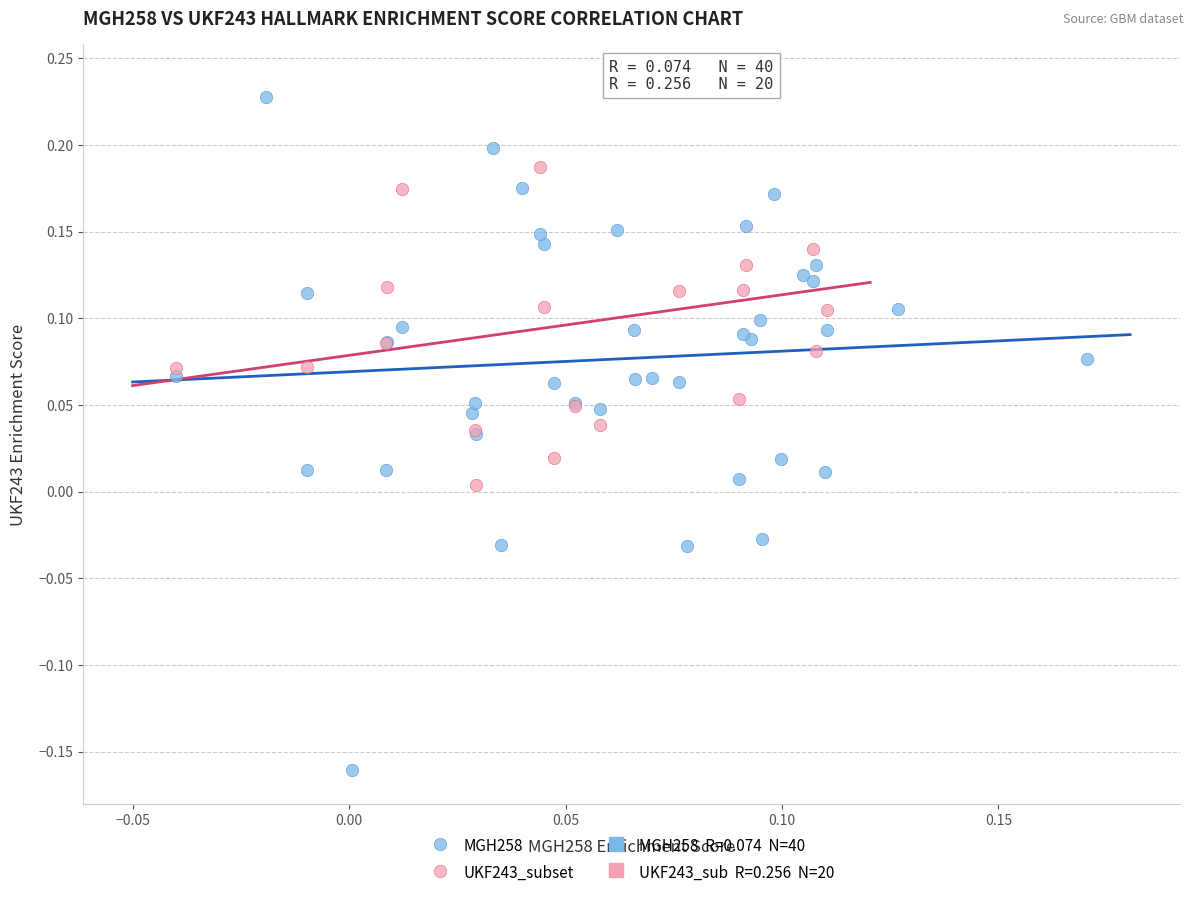

Which series contains the lowest Y value?

MGH258